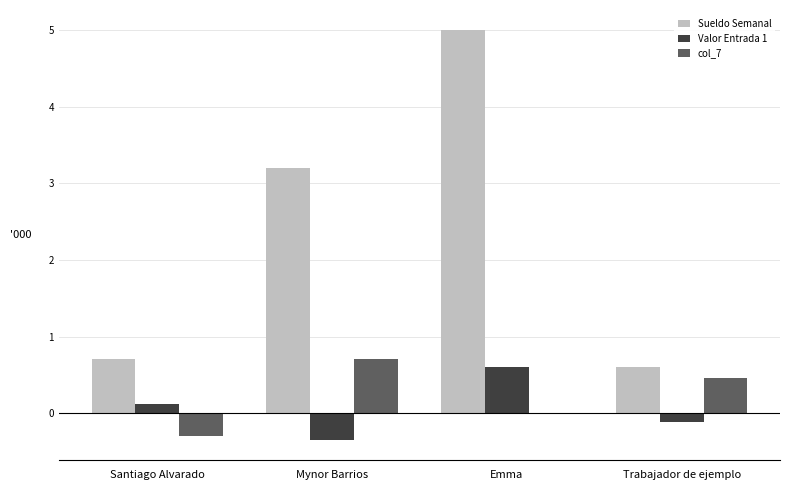

Between Santiago Alvarado and Mynor Barrios, which series saw the biggest shift?

Sueldo Semanal